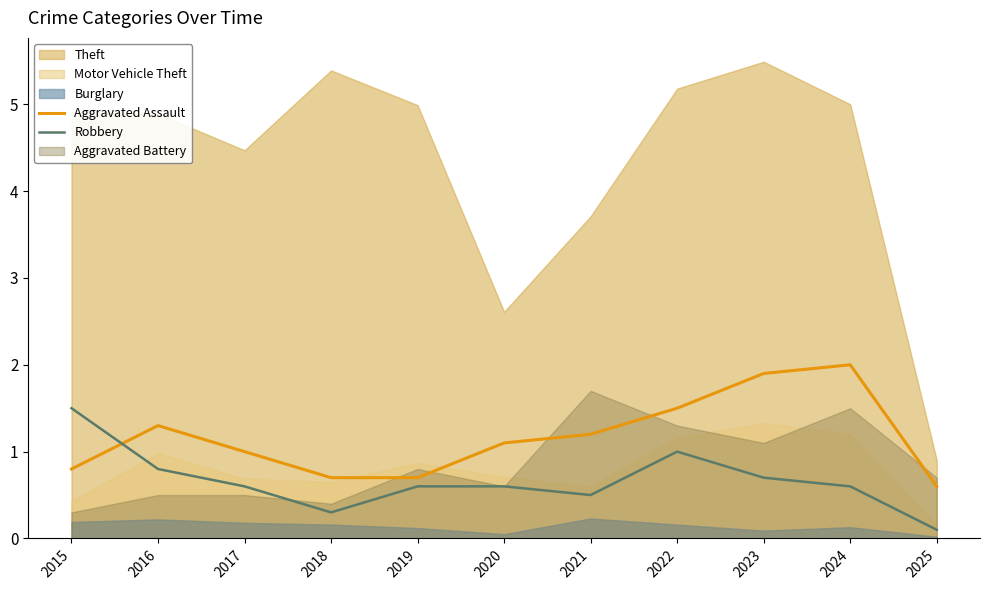

What is the difference between the Aggravated Assault values at 2023 and 2021?

0.7